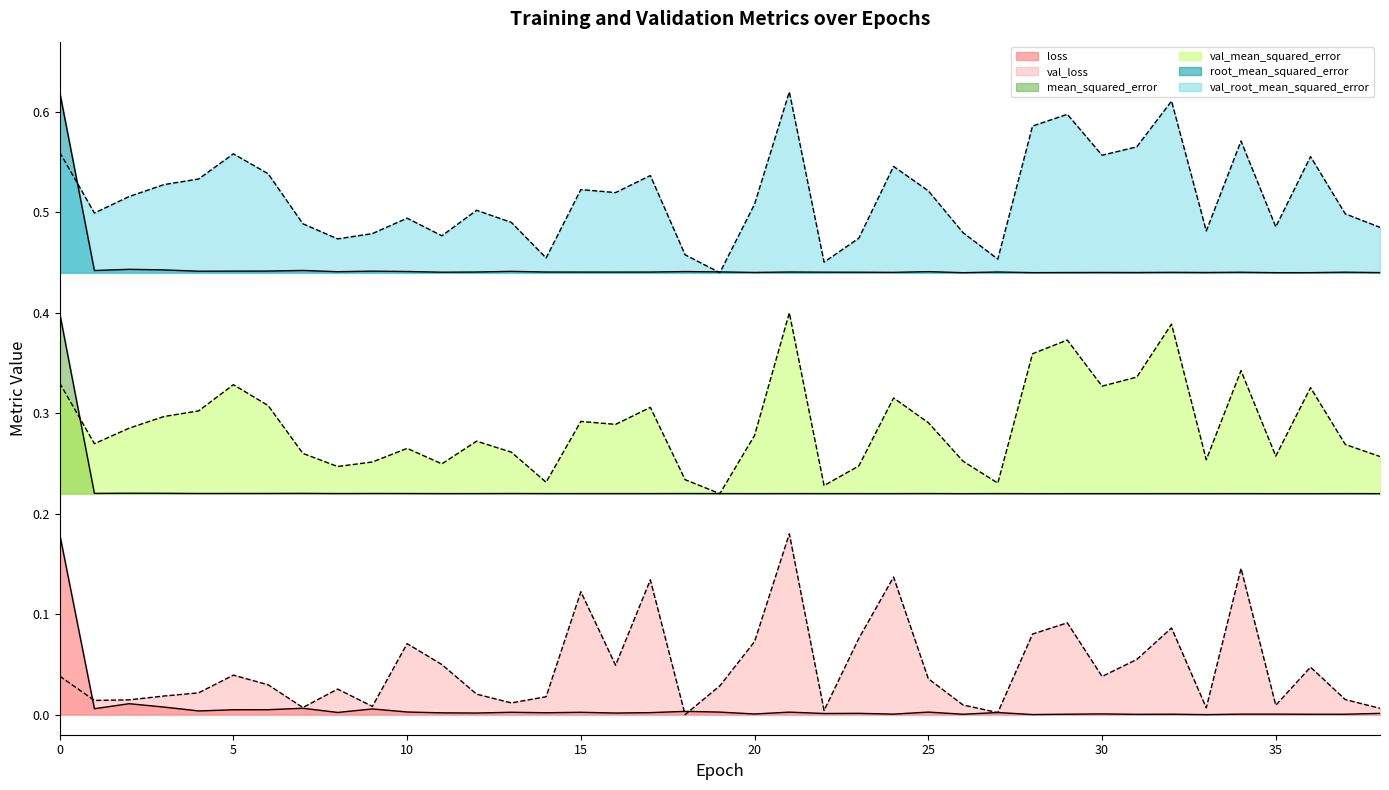

What is the difference between the second highest and minimum values in the val_root_mean_squared_error series?

0.2